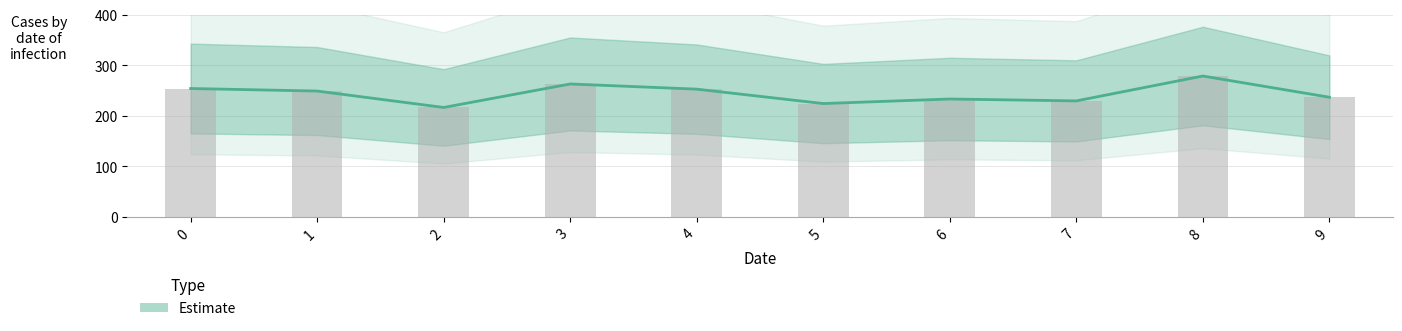

True or false: the data shows 147.7 at 1.

False